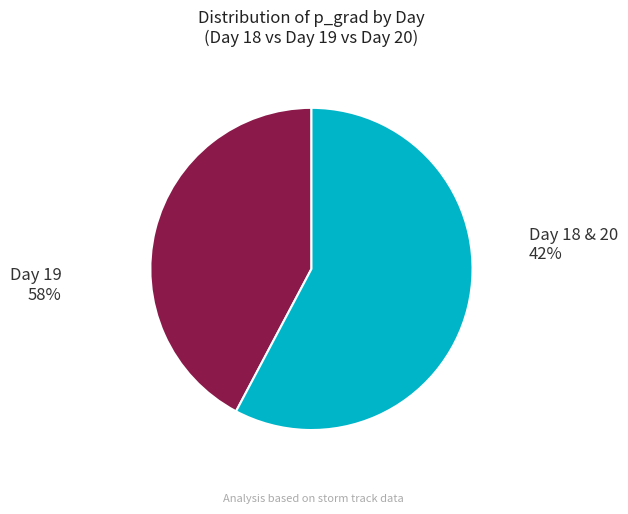

Does 19 account for over 50% of the chart?

No